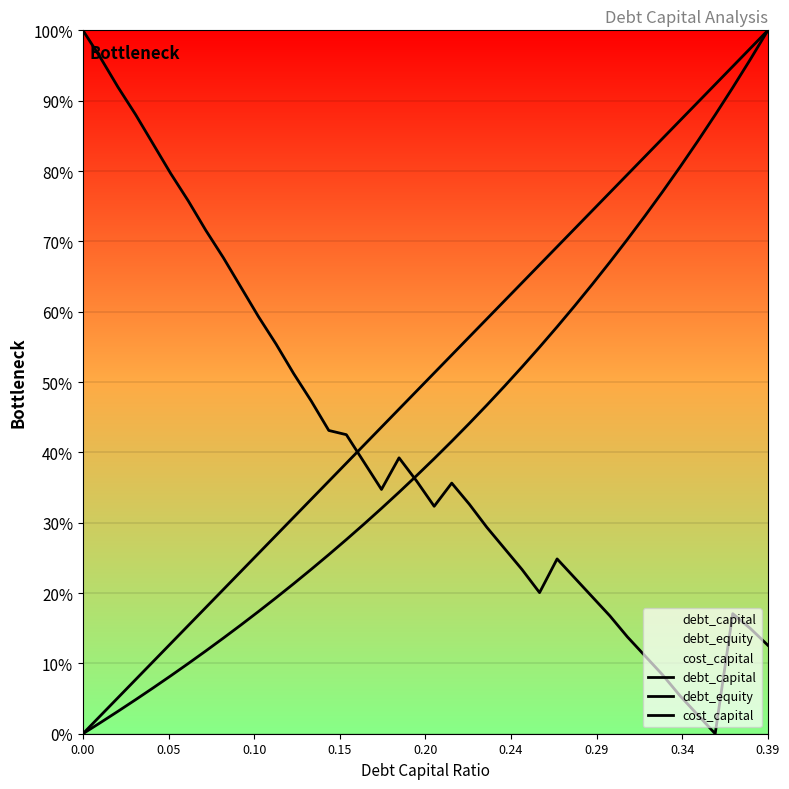

Is the value of debt_equity at 37 greater than the value of debt_capital at 0.05?

Yes